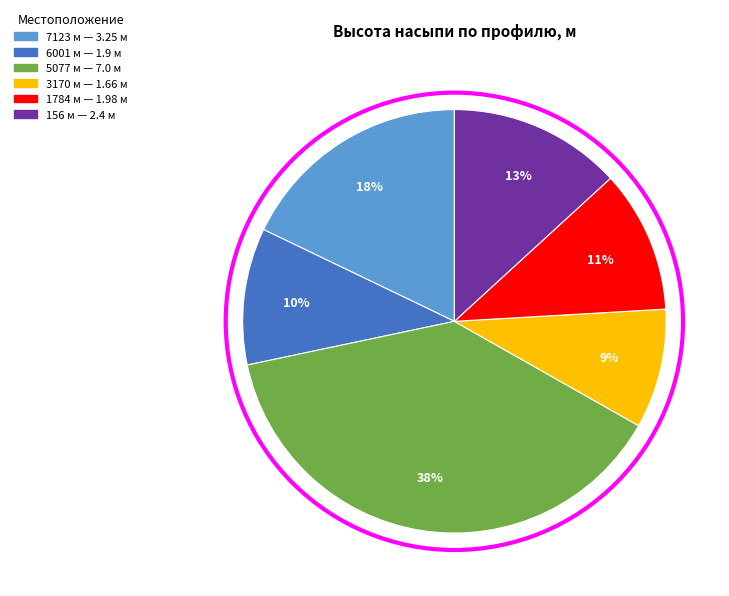

To the nearest percent, what percentage of the pie is 3170 м?

9%